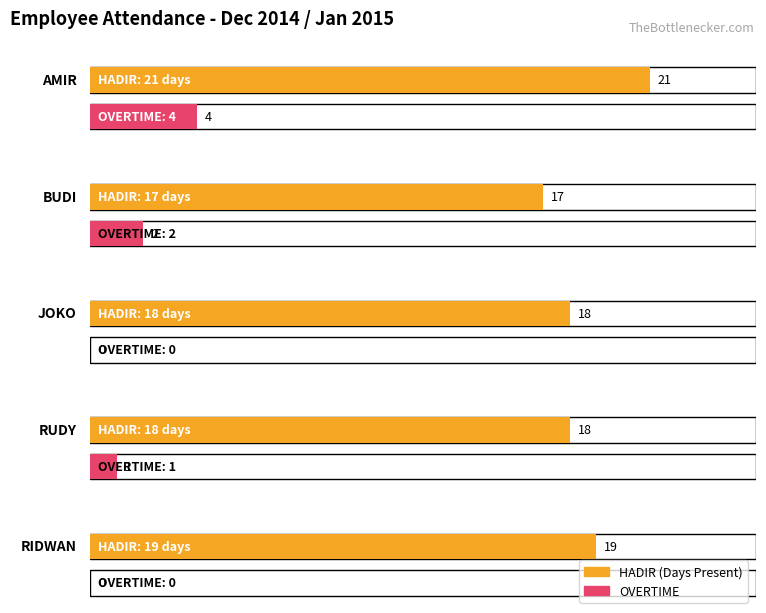

What are all the series names shown in the legend?

HADIR, OVERTIME